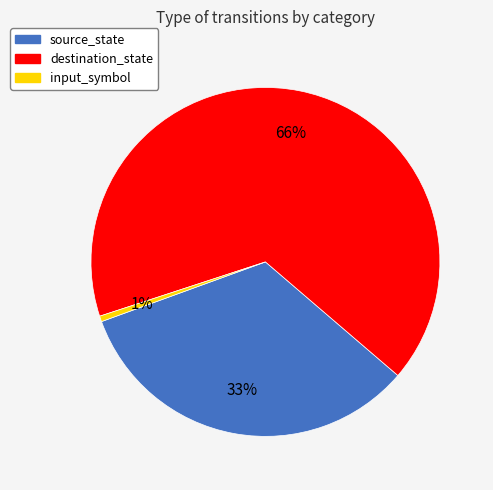

True or false: source_state accounts for 25% of the total.

False